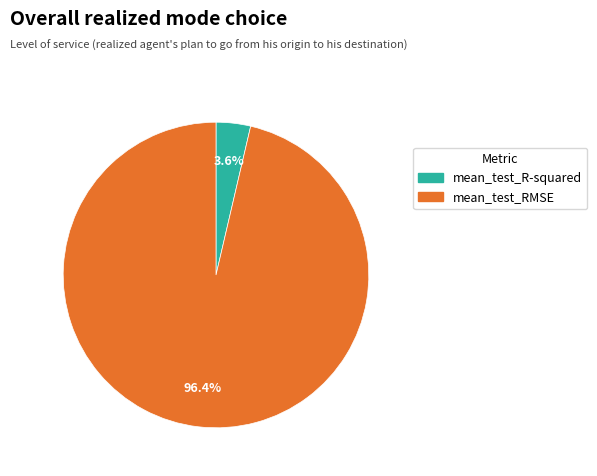

What is the largest slice in the pie chart?

mean_test_RMSE